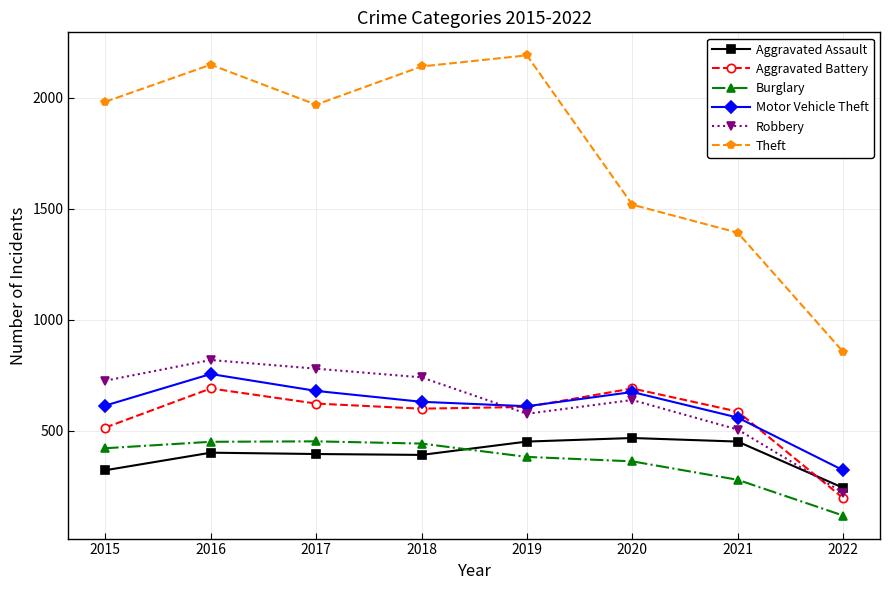

Is it true that Aggravated Assault equals 175 at 2020?

False